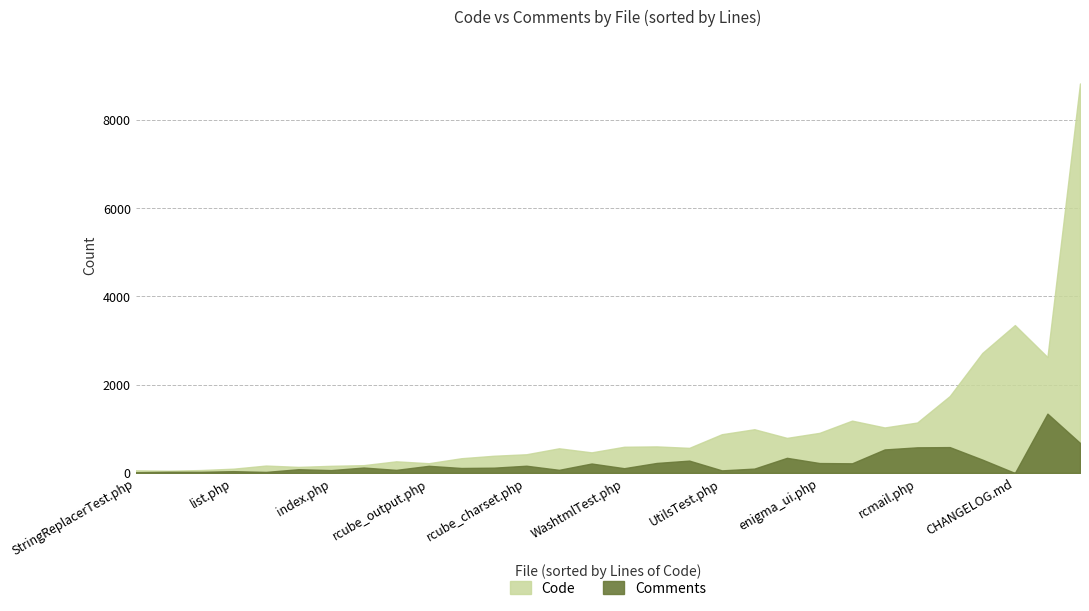

Is it true that Comments equals 778 at CHANGELOG.md?

False